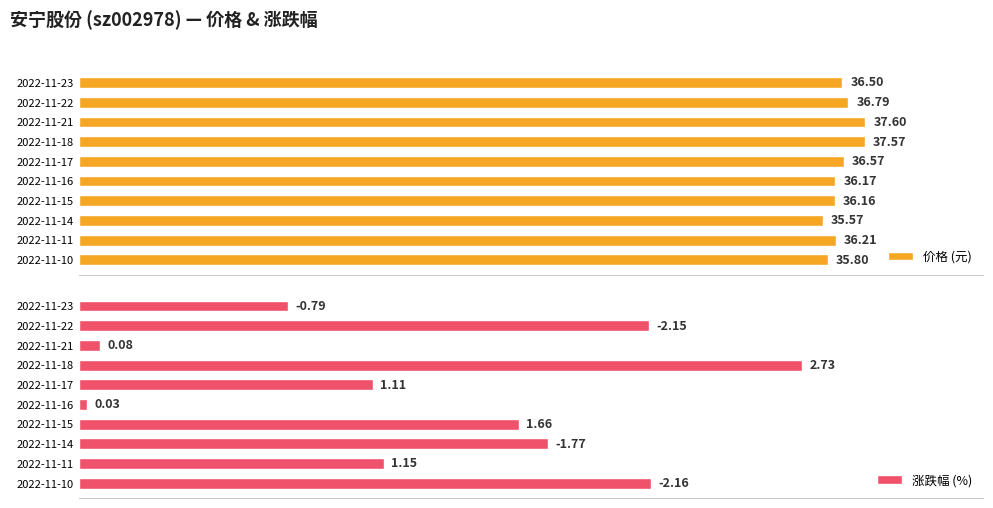

Rank the categories by 价格 (元) value from lowest to highest.

2022-11-14, 2022-11-10, 2022-11-15, 2022-11-16, 2022-11-11, 2022-11-23, 2022-11-17, 2022-11-22, 2022-11-18, 2022-11-21